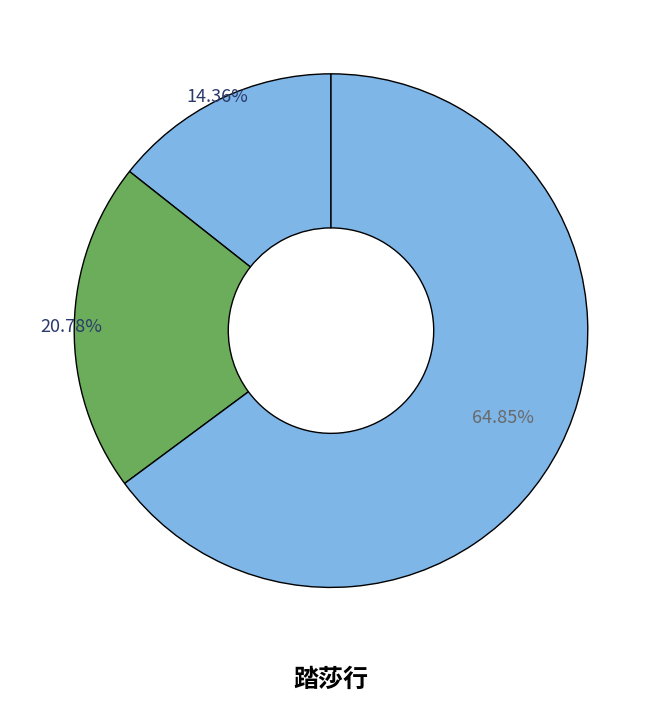

Count the number of slices in the pie.

3